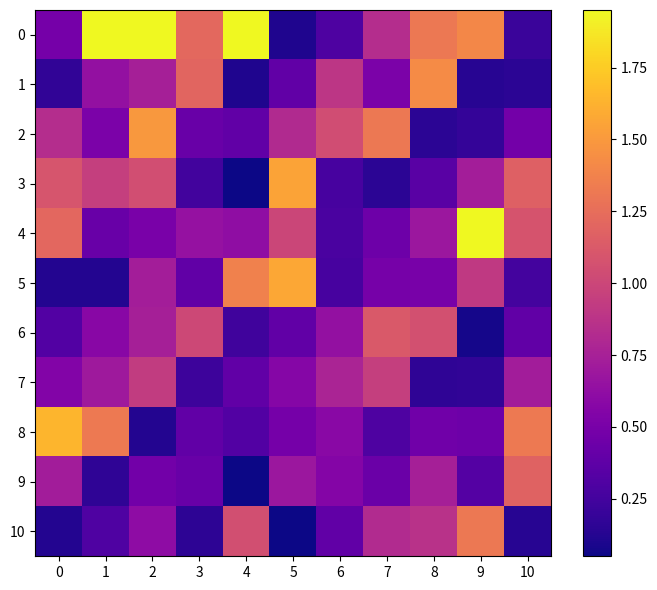

What is the greatest value displayed?

1.9